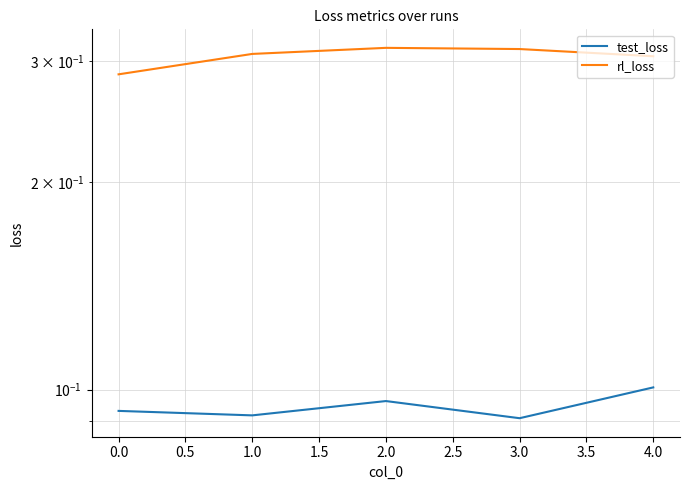

List the series in order of their overall mean, highest first.

rl_loss, test_loss